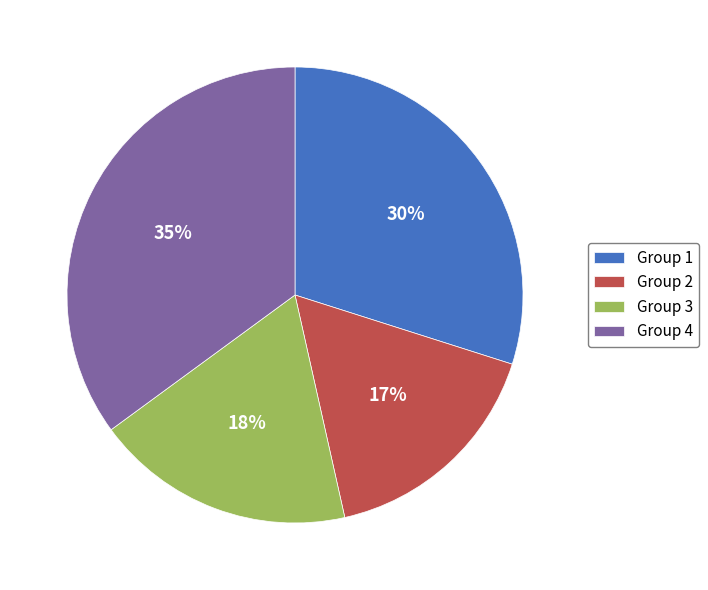

True or false: Group 1 accounts for 36% of the total.

False